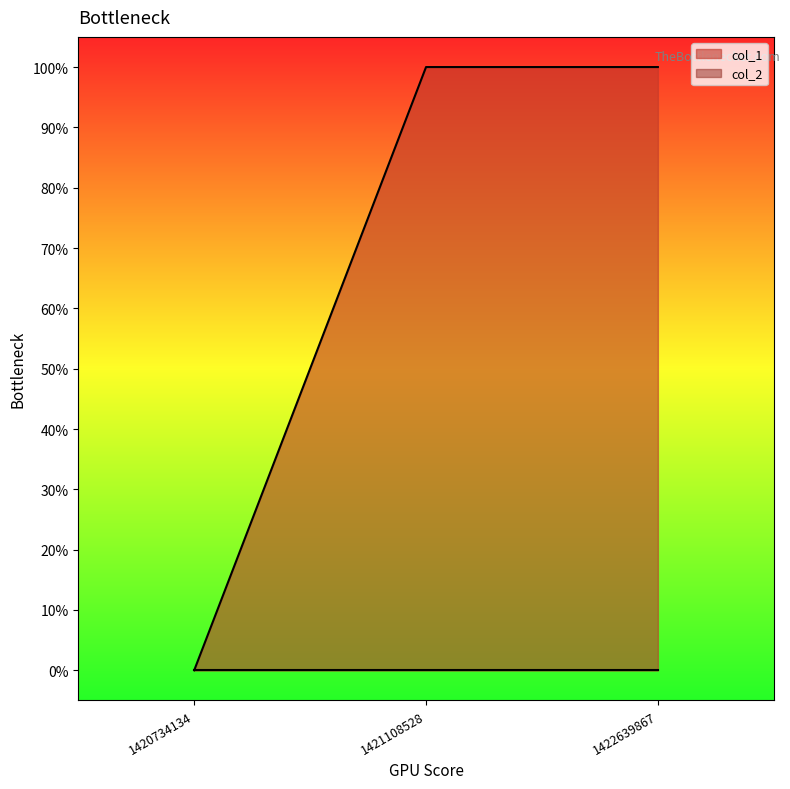

Count the values in the range 0 to 1.

3